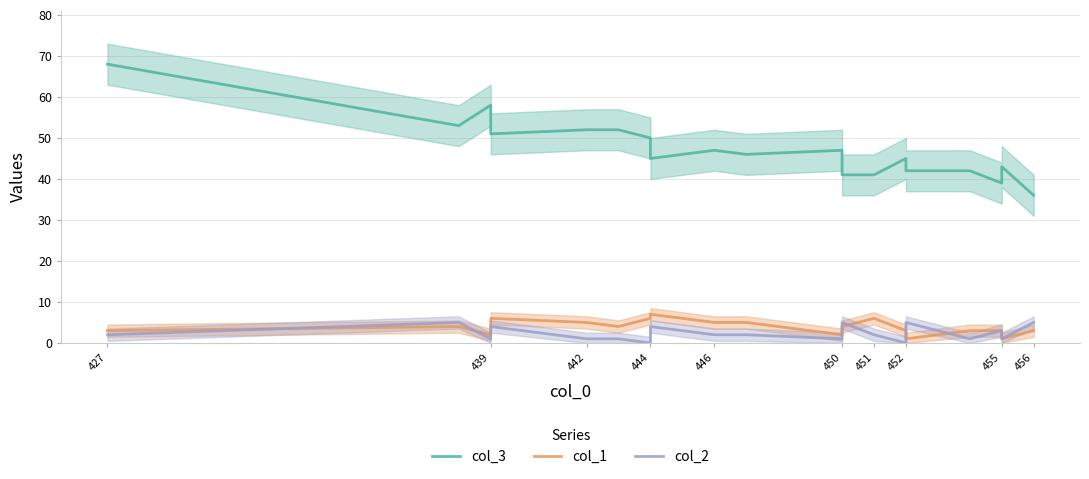

Is it true that col_2 equals -3 at 452?

False